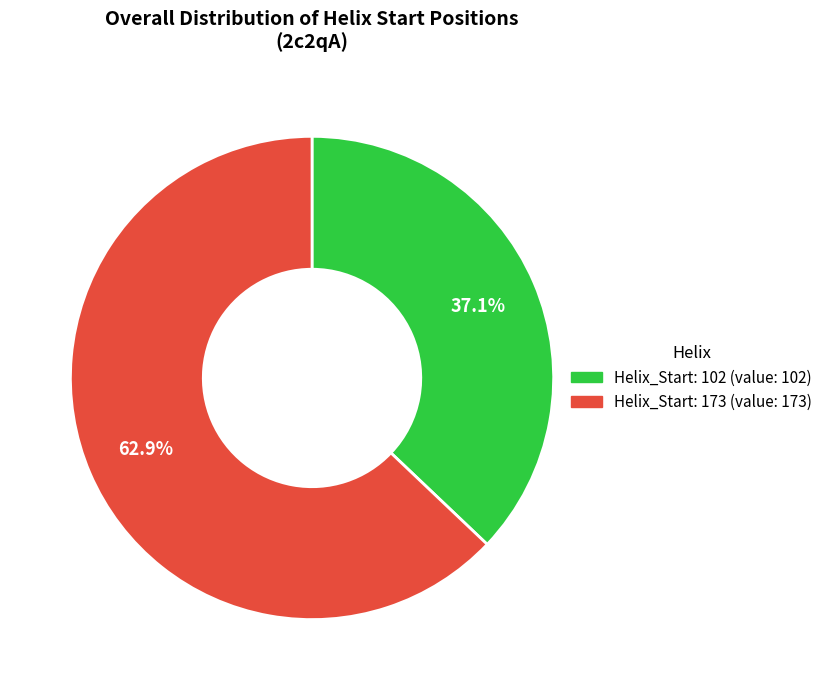

What percentage is the Helix_Start: 102 slice, to the nearest percent?

37%